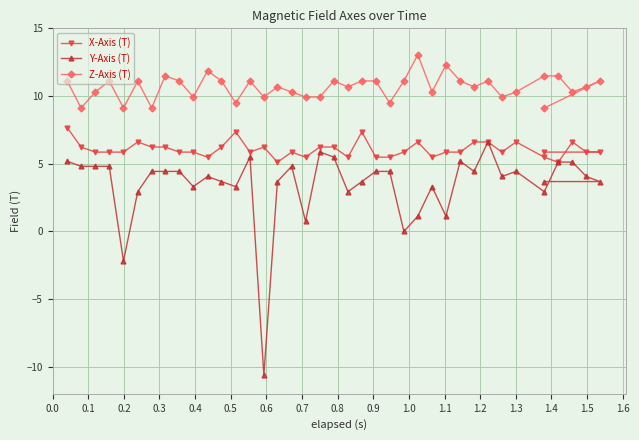

Rank the series by their maximum value, from highest to lowest.

Z-Axis (T), X-Axis (T), Y-Axis (T)